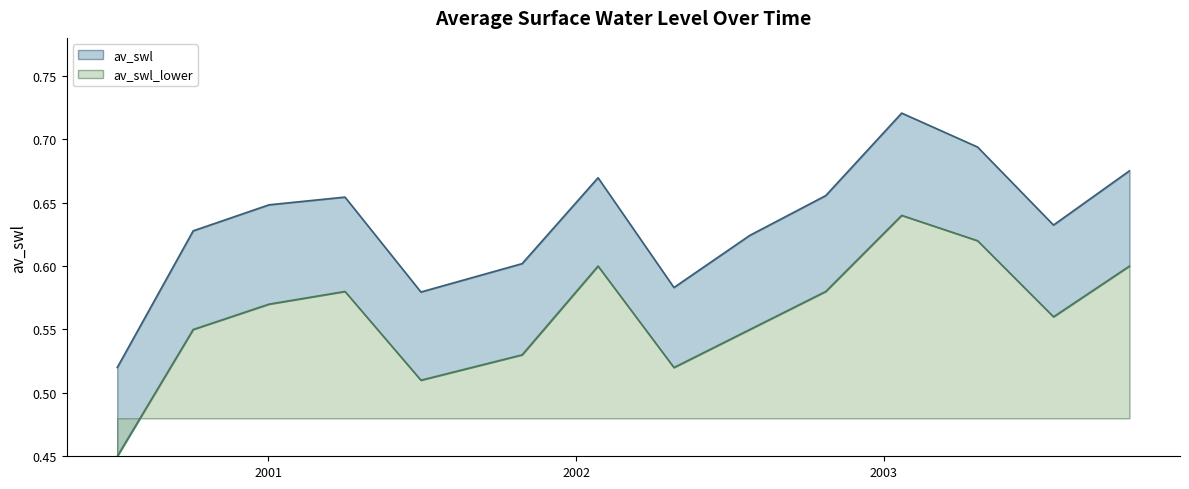

What is the sum of all av_swl_lower values?

7.9